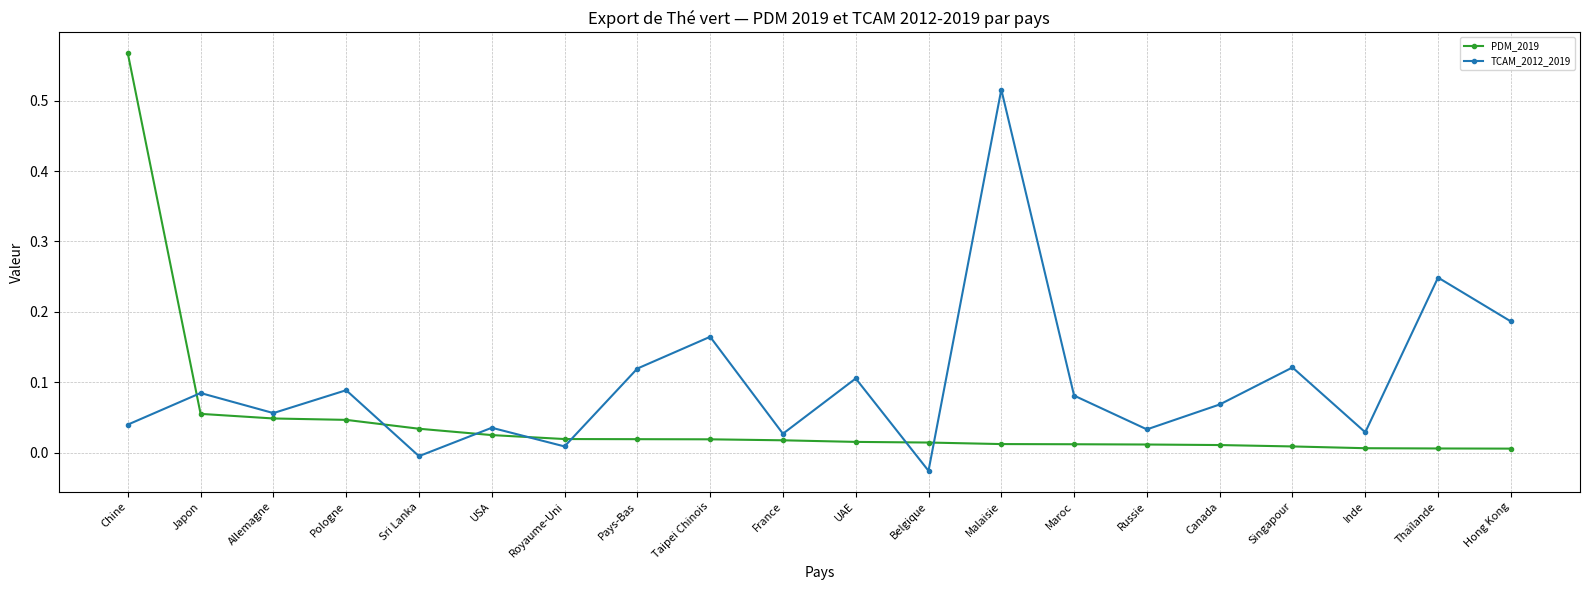

Where is the first local minimum for TCAM_2012_2019?

Allemagne